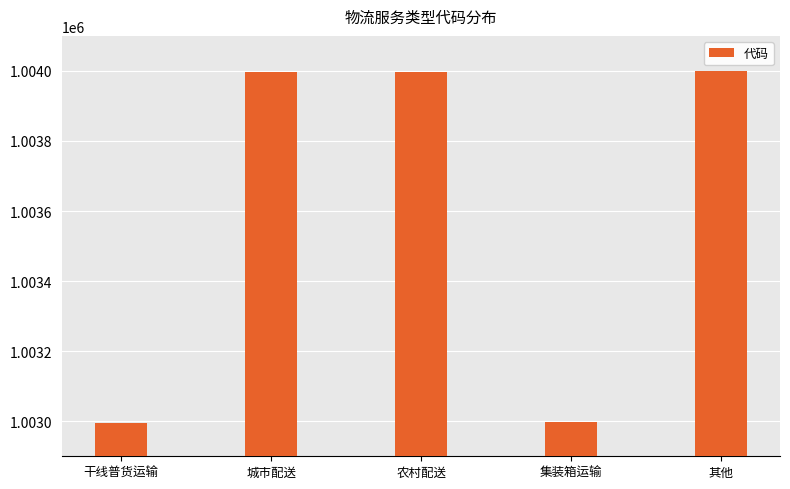

What is the label of the 1st bar from the right?

其他